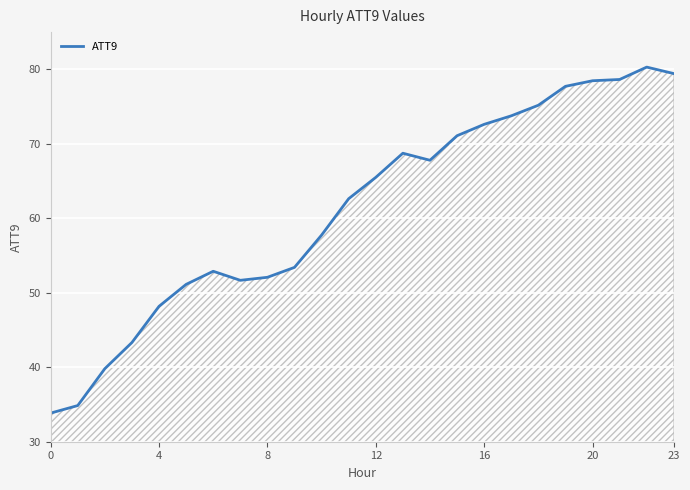

What is the maximum value shown in the chart?

80.3